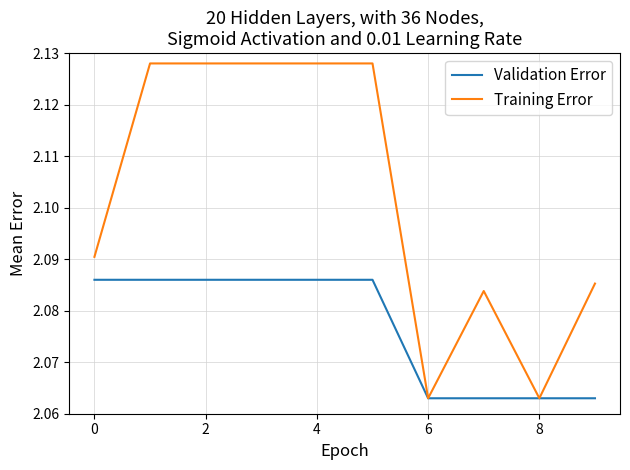

Which series has the widest spread of values?

Training Error